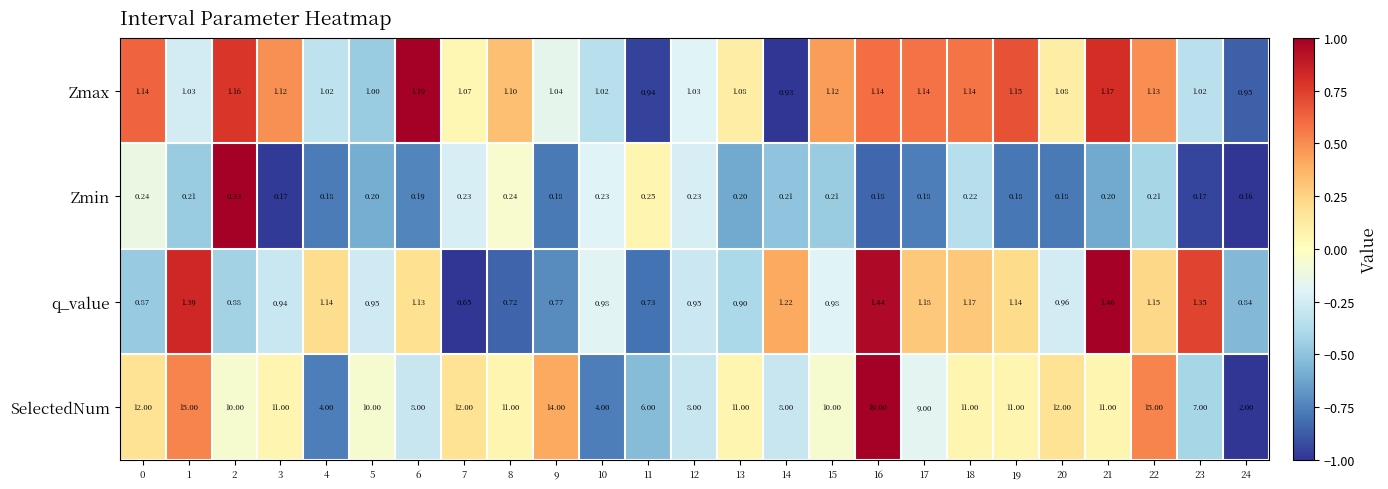

Which series has the largest range (max minus min)?

SelectedNum